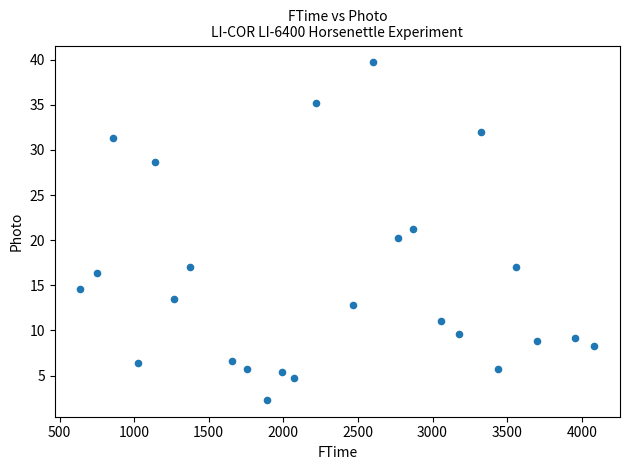

What is the range of Y values (max minus min)?

37.4